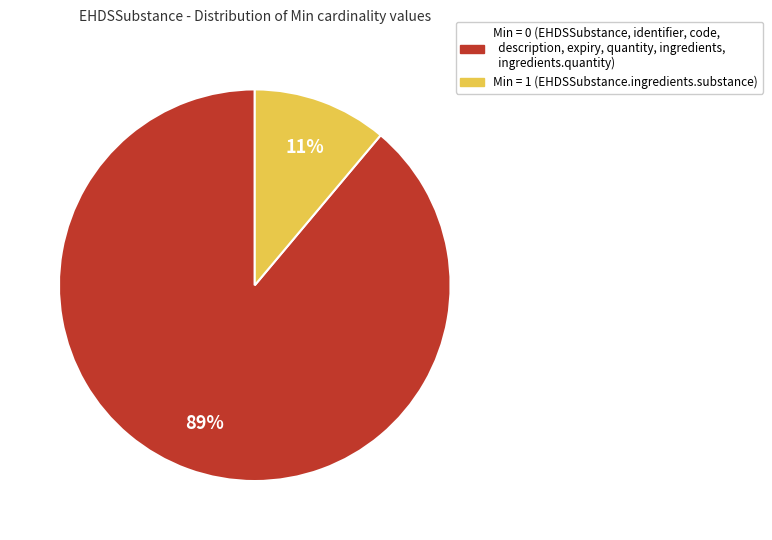

To the nearest percent, what is the difference between the largest and smallest slice percentages?

78%